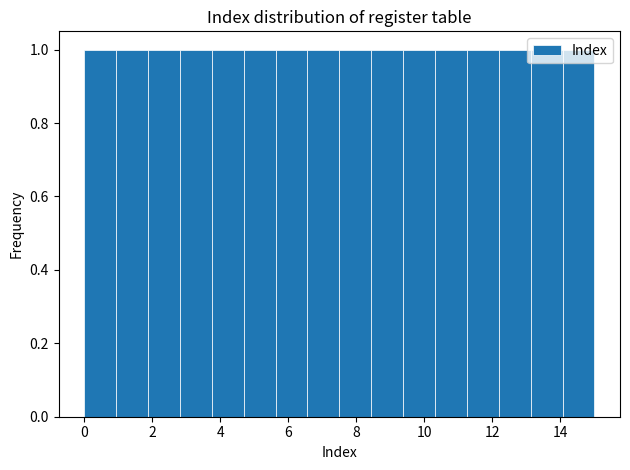

Reading left to right, list every bar in this chart as the range it spans on the x-axis followed by its height. Neither the bar edges nor the heights are printed on the chart, so give them approximately, as read against the axes.

0.0 to 1.0: 1
1.0 to 1.8: 1
1.8 to 2.8: 1
2.8 to 3.8: 1
3.8 to 4.6: 1
4.6 to 5.6: 1
5.6 to 6.6: 1
6.6 to 7.6: 1
7.6 to 8.4: 1
8.4 to 9.4: 1
9.4 to 10.4: 1
10.4 to 11.2: 1
11.2 to 12.2: 1
12.2 to 13.2: 1
13.2 to 14.0: 1
14.0 to 15.0: 1